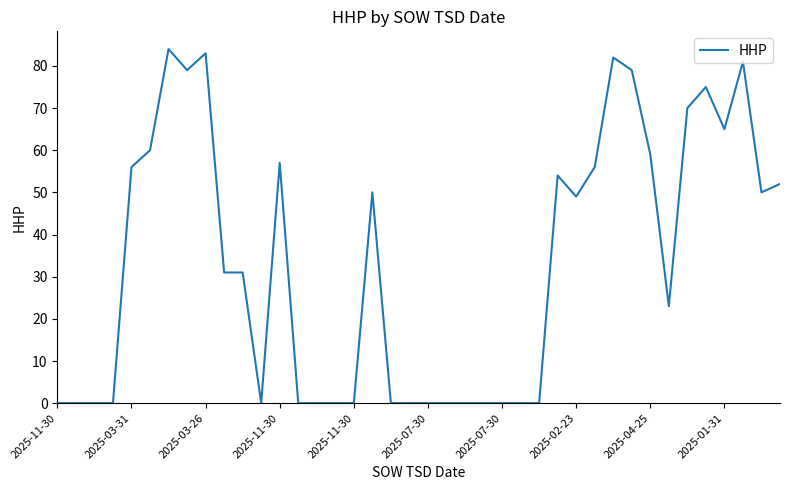

What is the greatest value displayed?

84